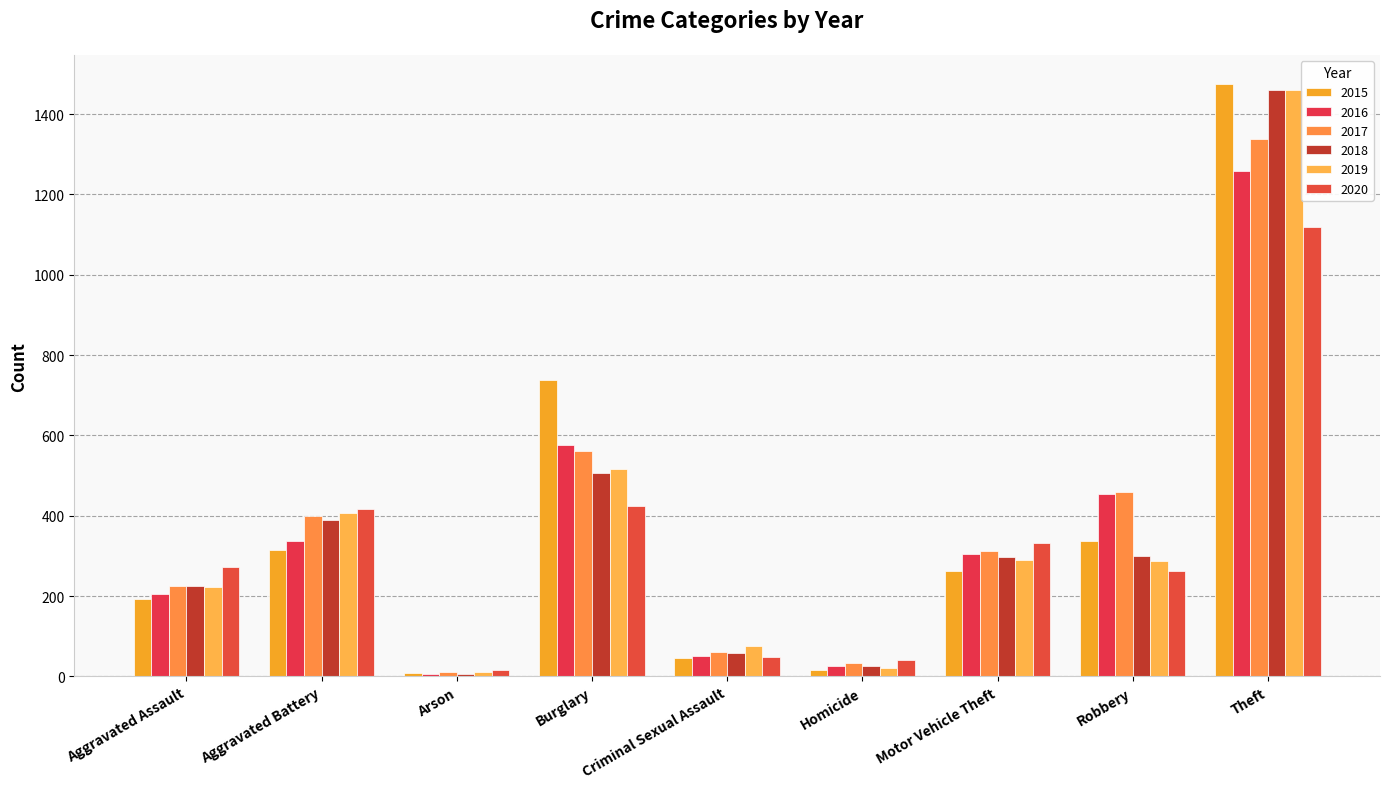

The value of 2015 at Homicide is 23. True or false?

False